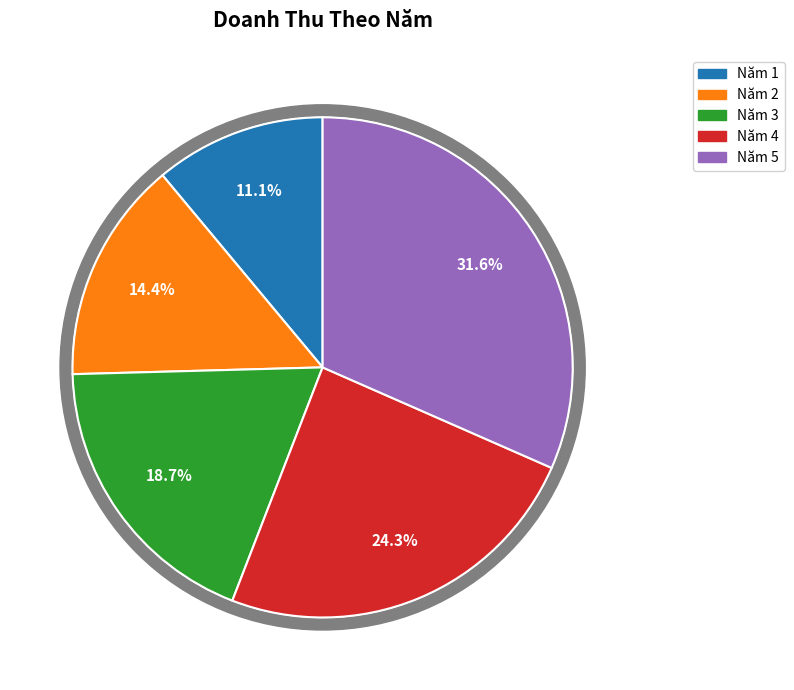

Is Năm 2 the majority of the pie?

No